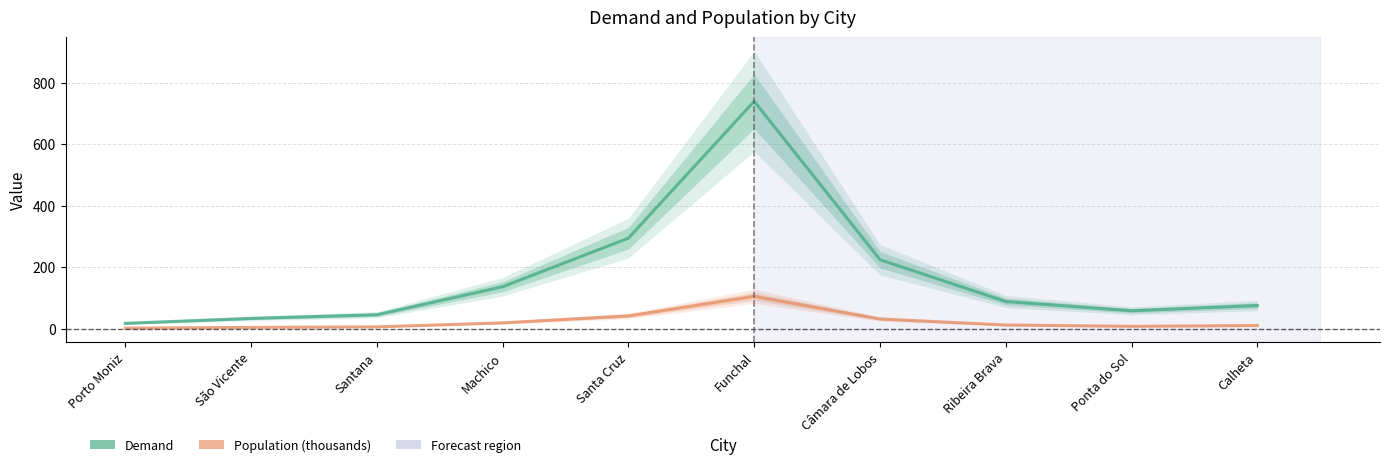

What is the sum of all Population (thousands) values?

245.6